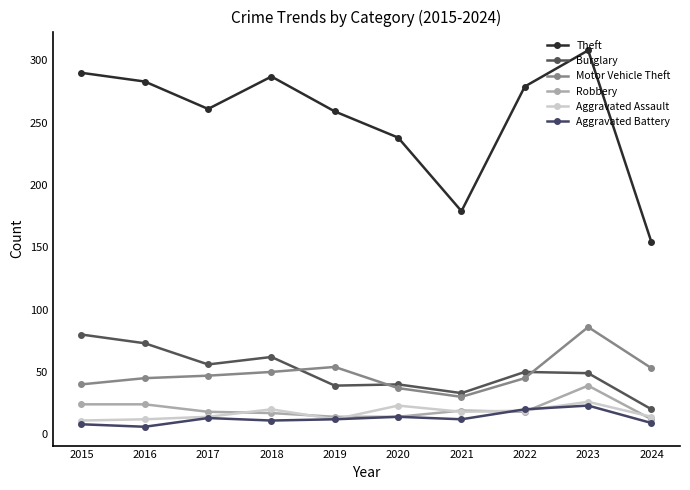

True or false: Aggravated Battery and Theft cross at least once.

False